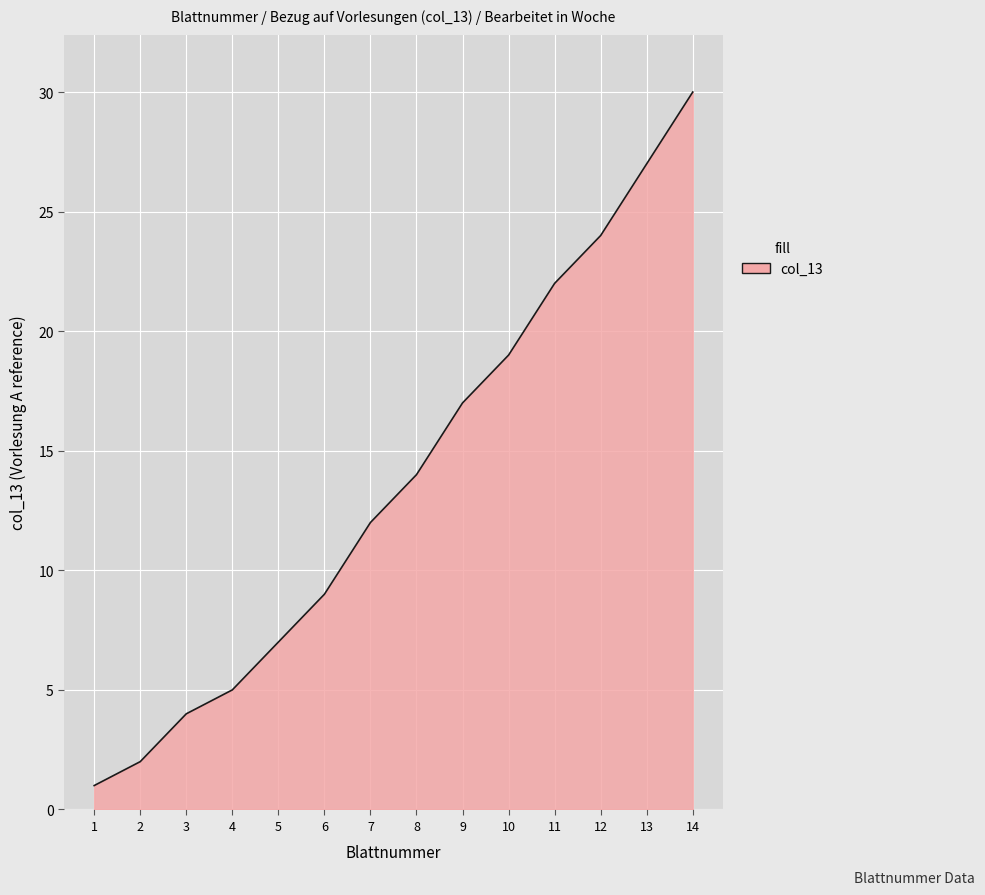

How many lines are shown in the chart?

1